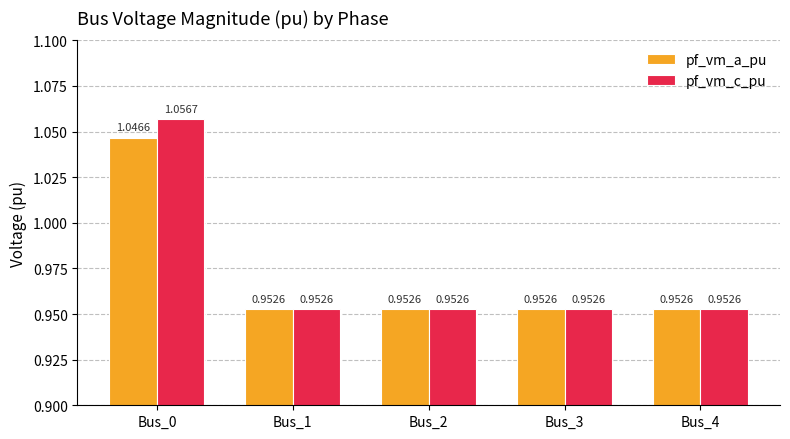

At which label does pf_vm_c_pu reach its peak?

Bus_0